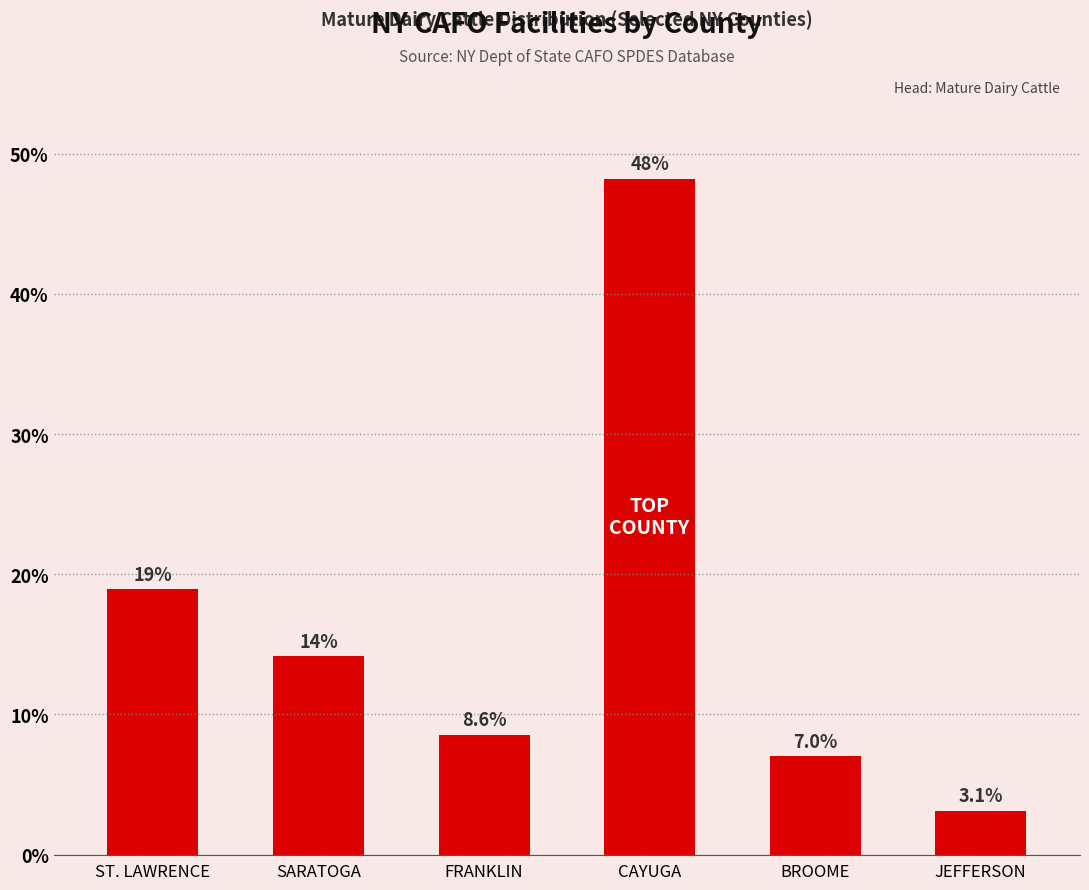

List the labels in order of value, largest first.

CAYUGA, ST. LAWRENCE, SARATOGA, FRANKLIN, BROOME, JEFFERSON